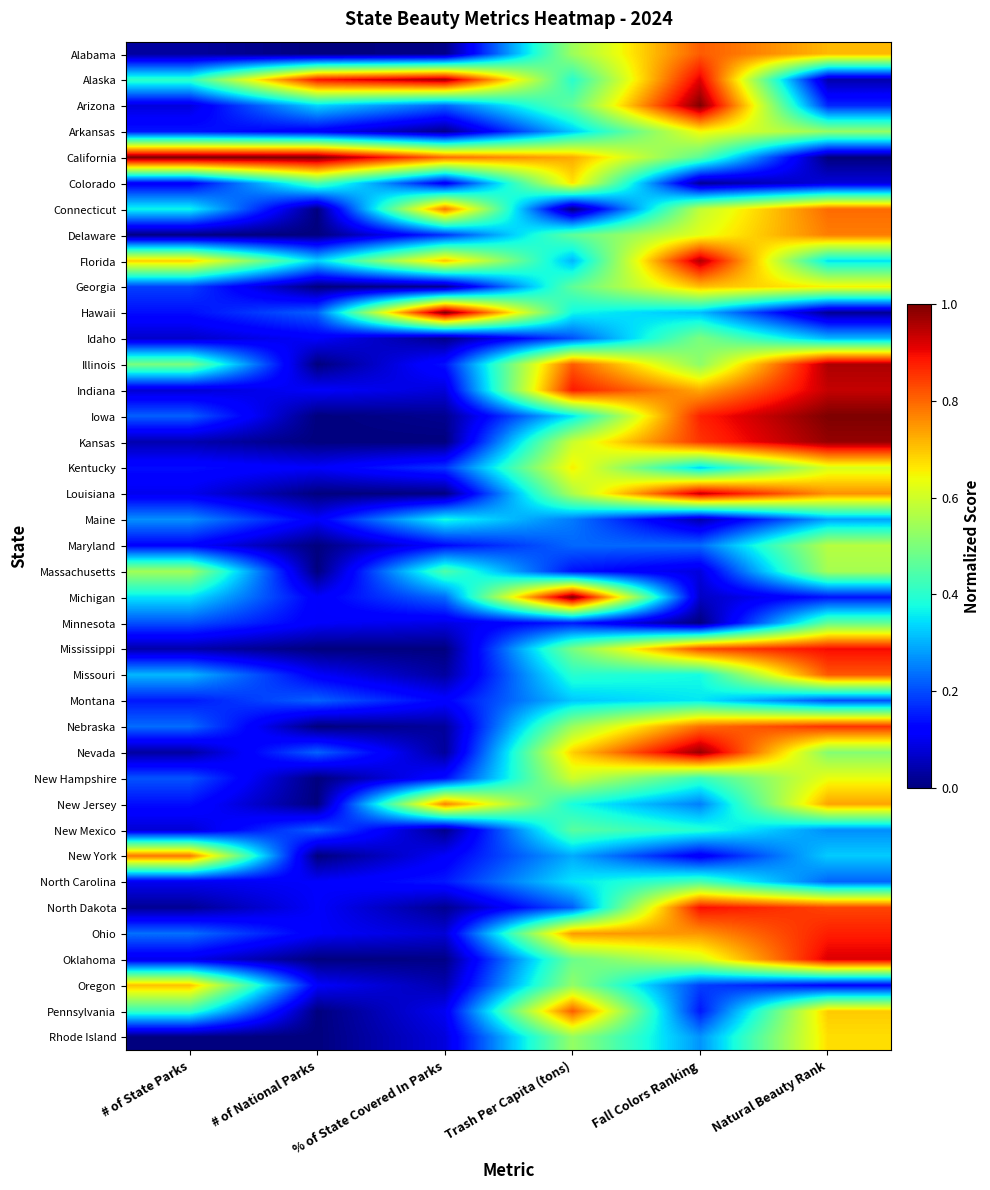

Which category has the highest value across all series?

Fall Colors Ranking